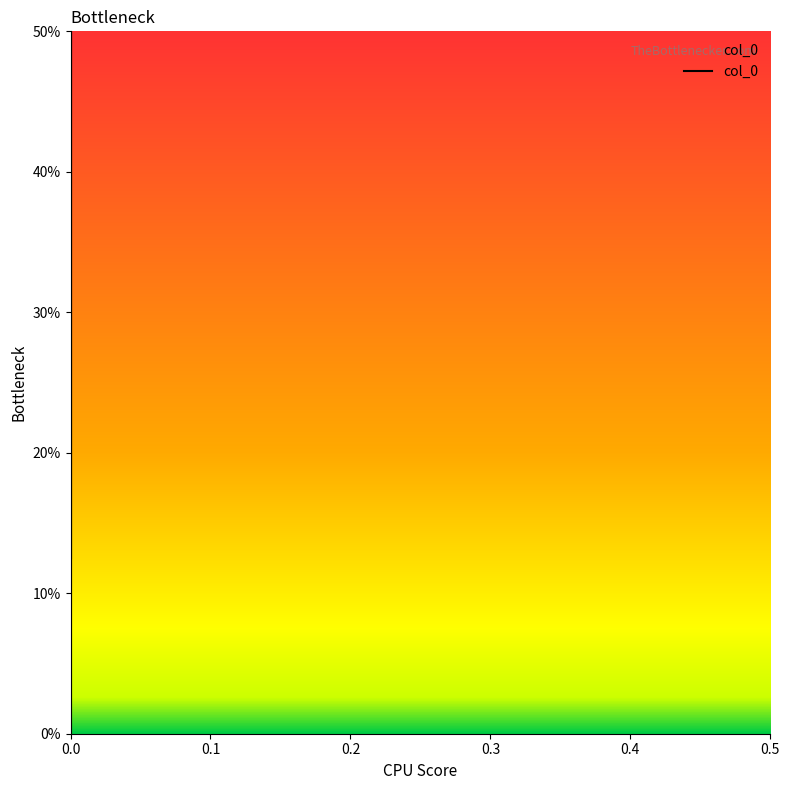

Between 0.1 and 0.2, which is larger?

0.1